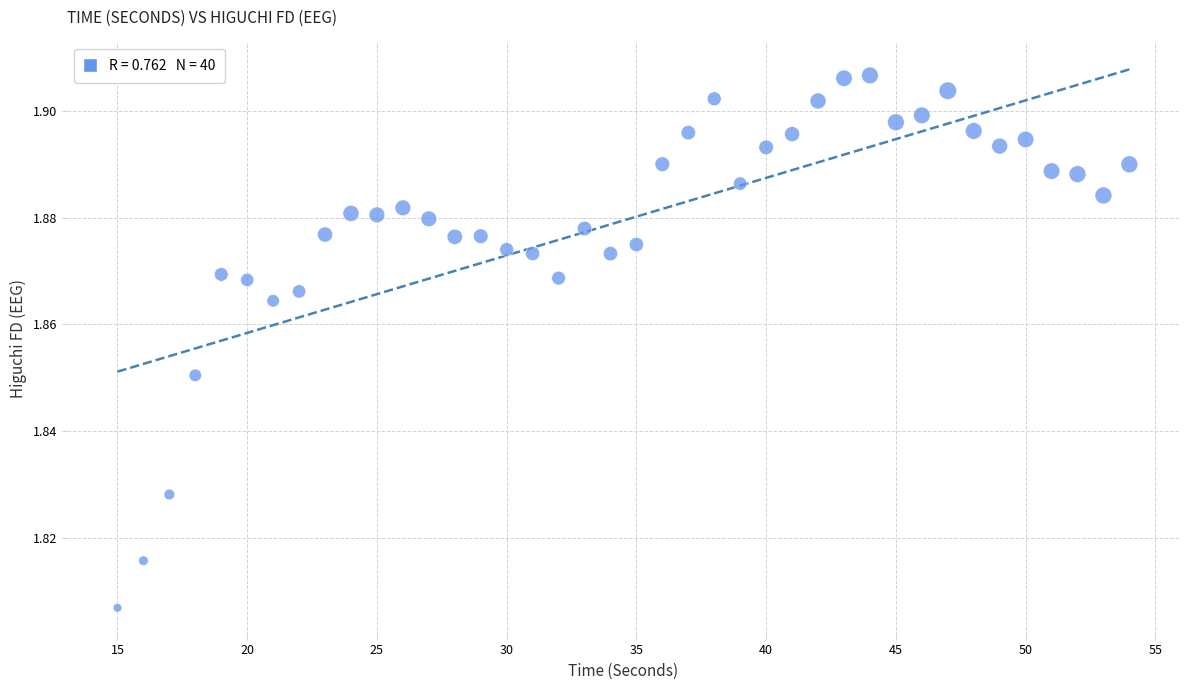

What is the range of X values (max minus min)?

39.0